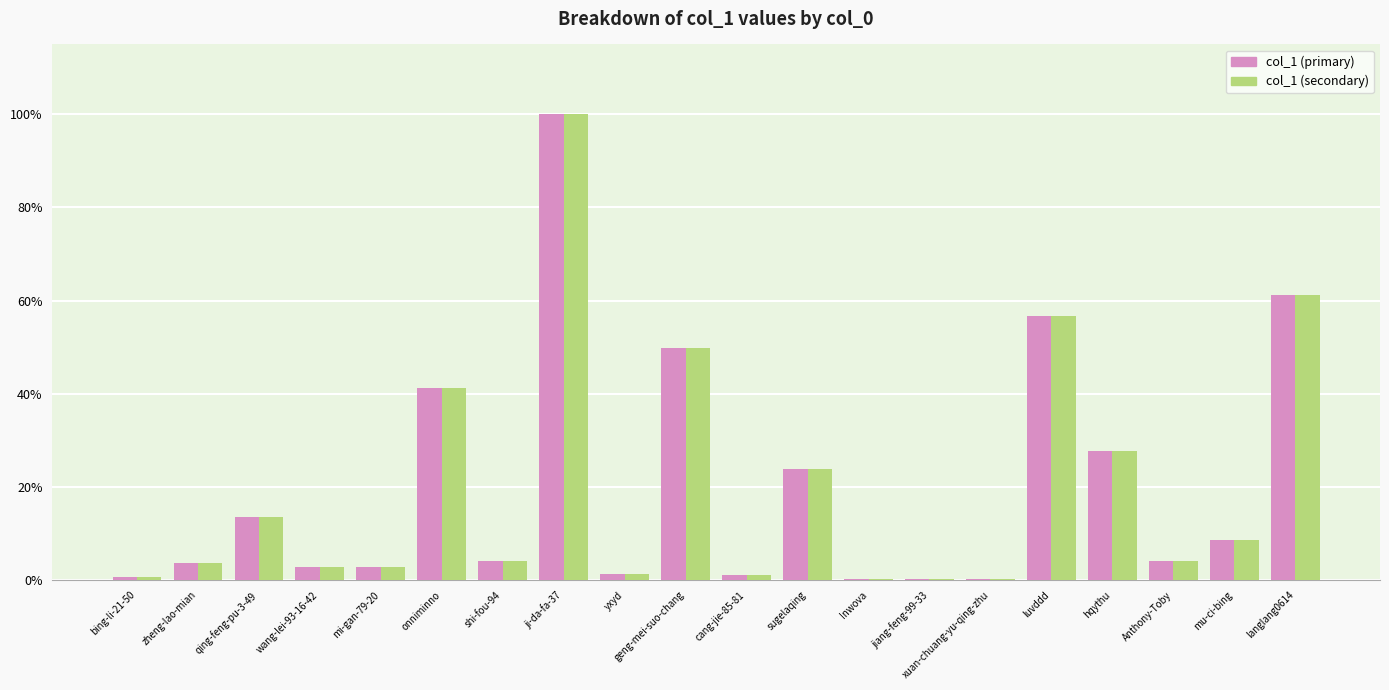

What is the sum of the col_1 (secondary) values at shi-fou-94 and wang-lei-93-16-42?

6.8